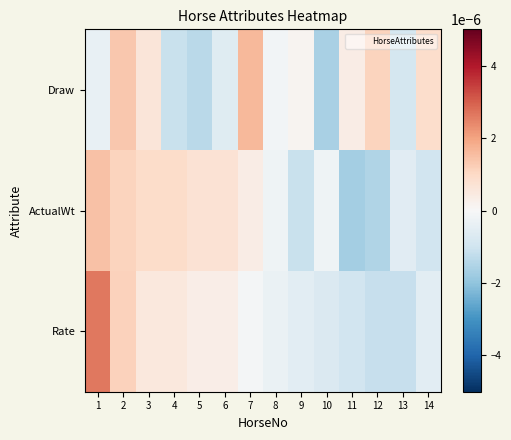

Count the number of data series in this chart.

3